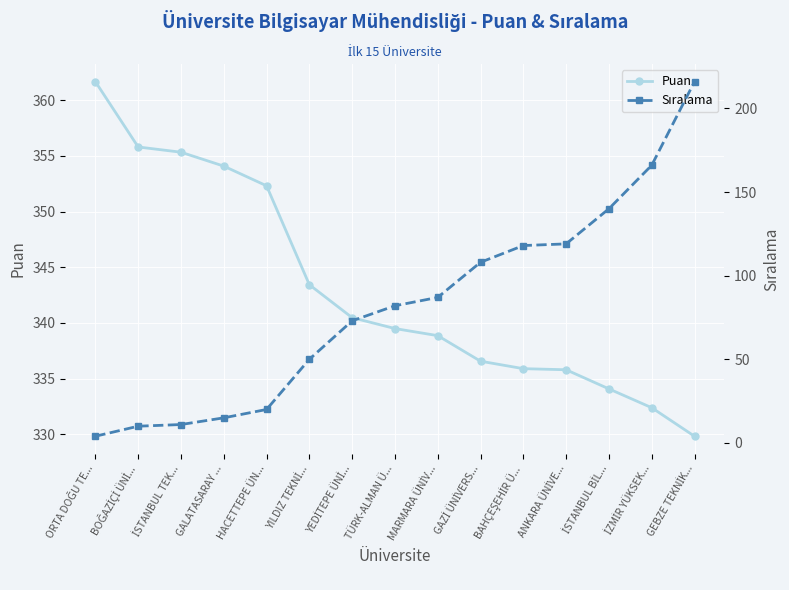

The value of Sıralama at BAHÇEŞEHİR Ü... is 118.0. True or false?

True